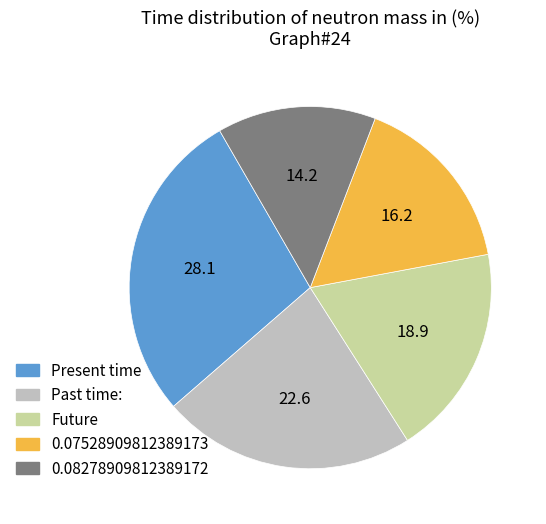

Is there a majority slice in this chart?

No